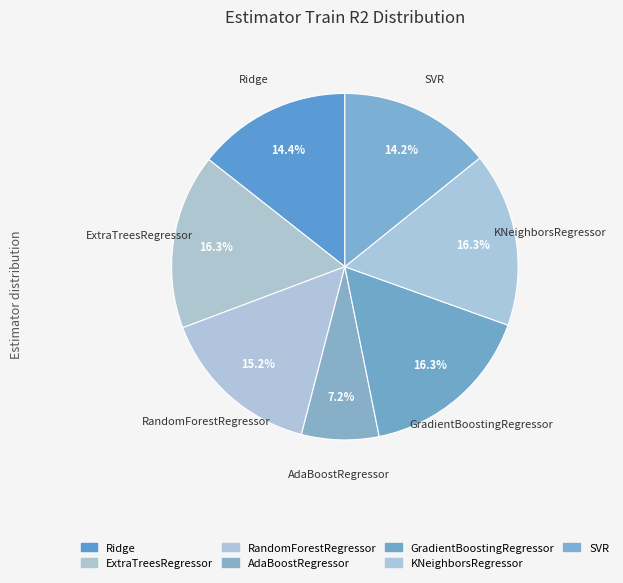

Rank the categories by value from lowest to highest.

AdaBoostRegressor, SVR, Ridge, RandomForestRegressor, KNeighborsRegressor, GradientBoostingRegressor, ExtraTreesRegressor